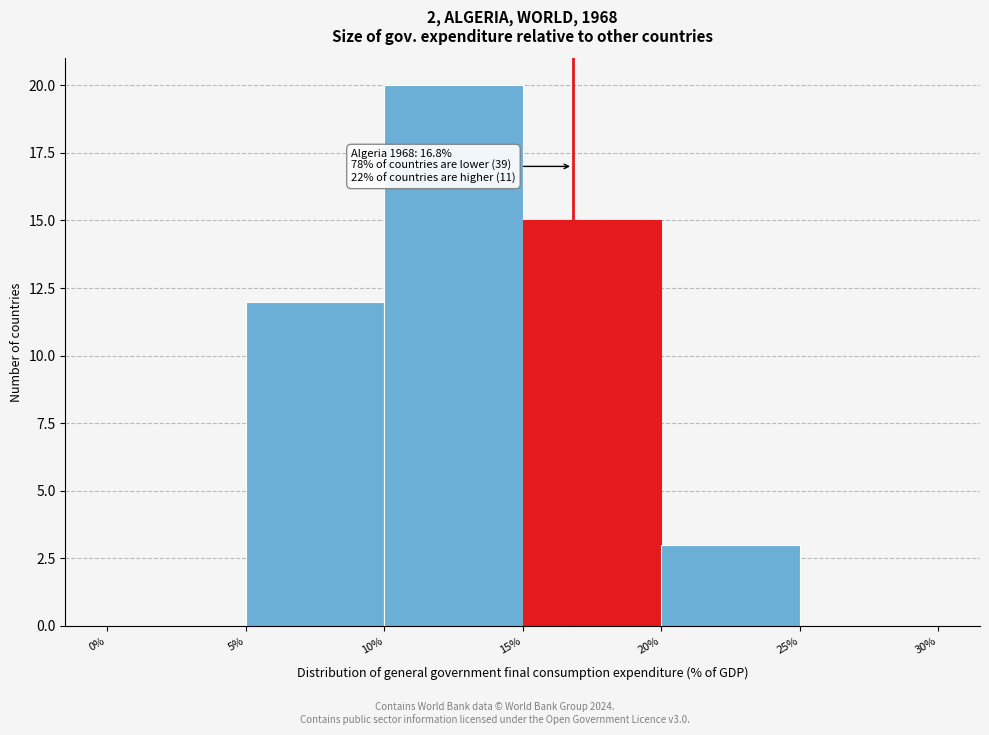

Which range on the x-axis has the tallest bar?

10% to 15%